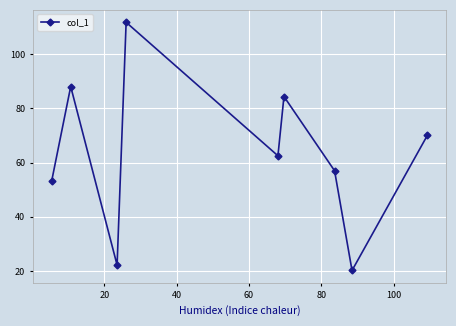

What is the maximum value shown in the chart?

111.7